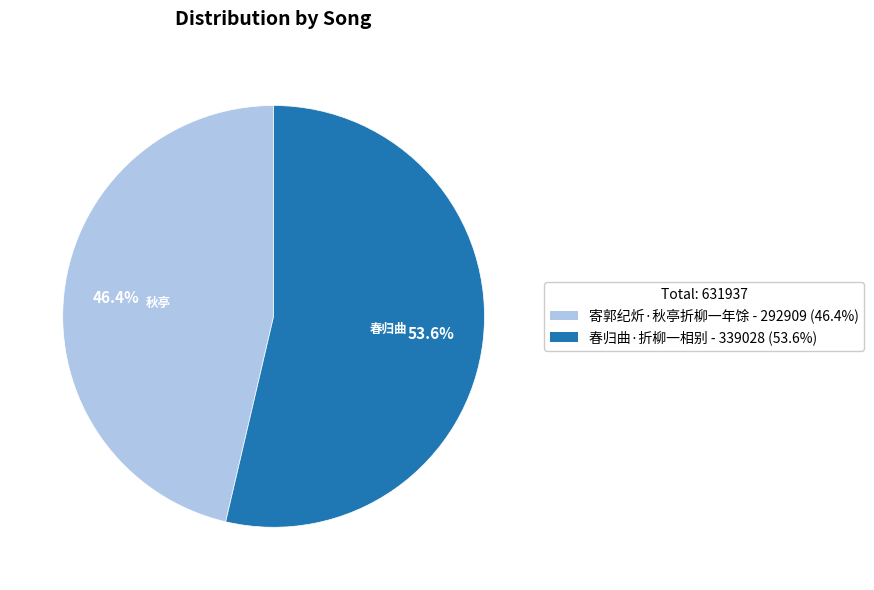

Which slice is the smallest?

寄郭纪炘·秋亭折柳一年馀